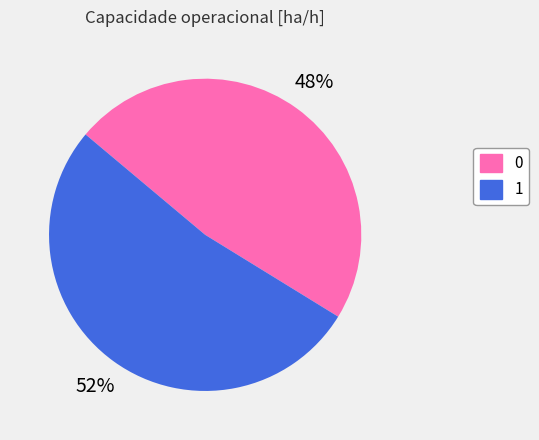

Count the number of slices in the pie.

2